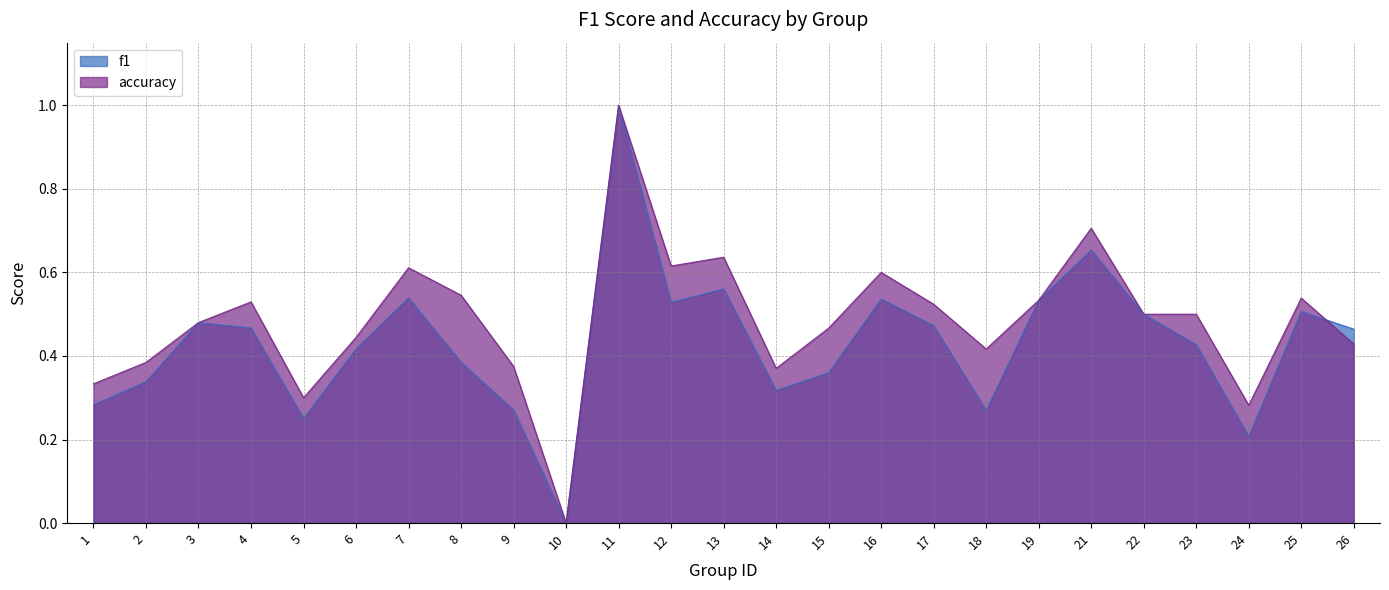

Count the accuracy values in the range 0 to 1.

25